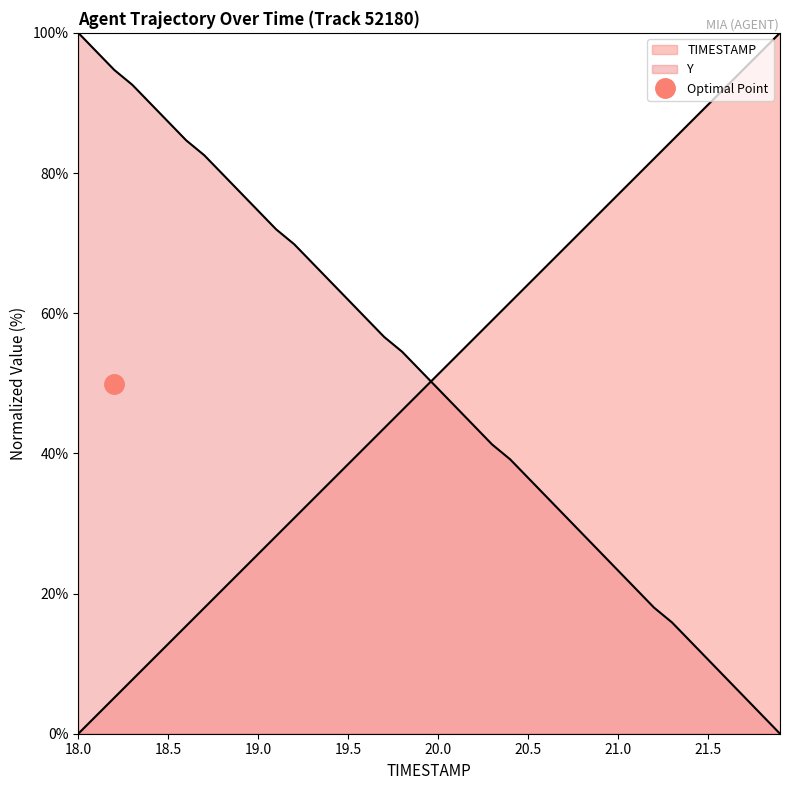

Which category has the highest value in the Y series?

18.0